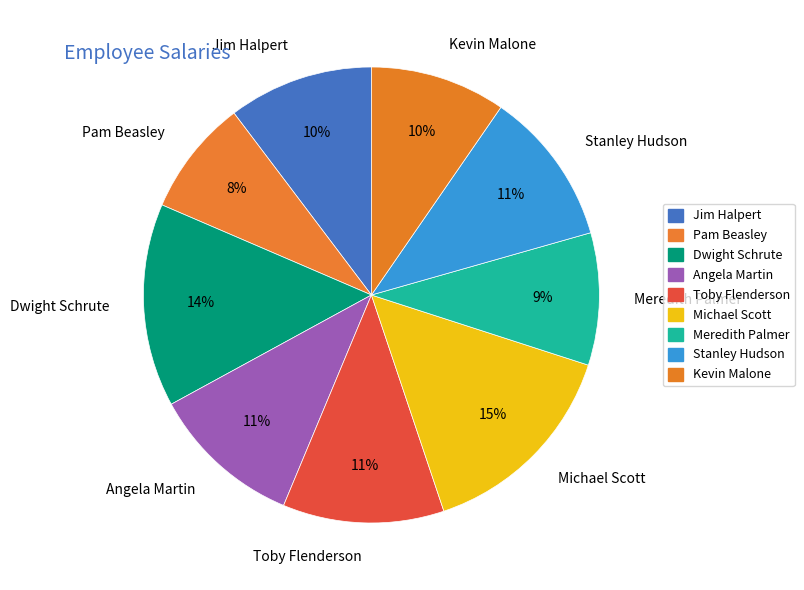

Does Stanley Hudson account for over 50% of the chart?

No